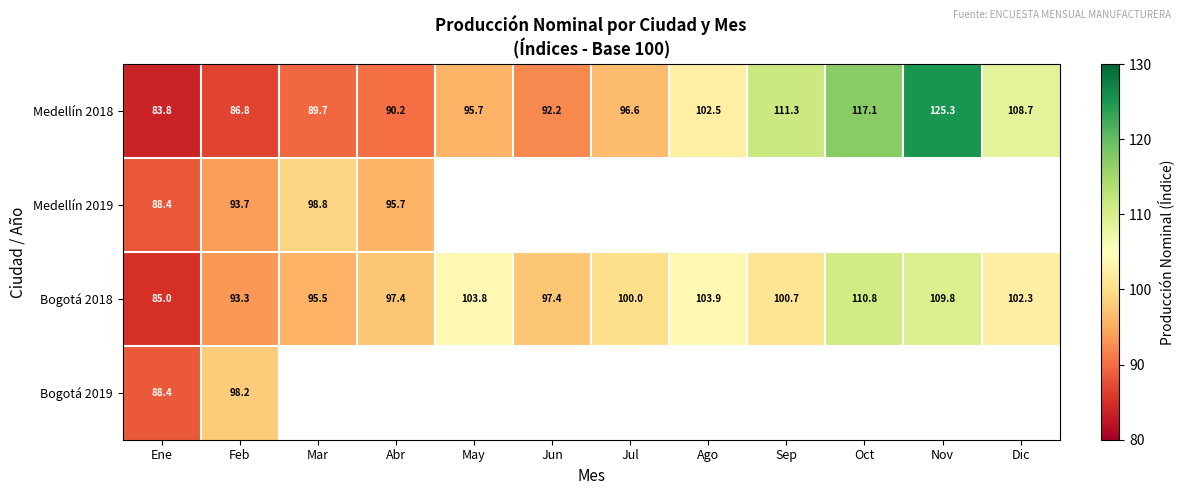

How many categories are shown in the chart?

12